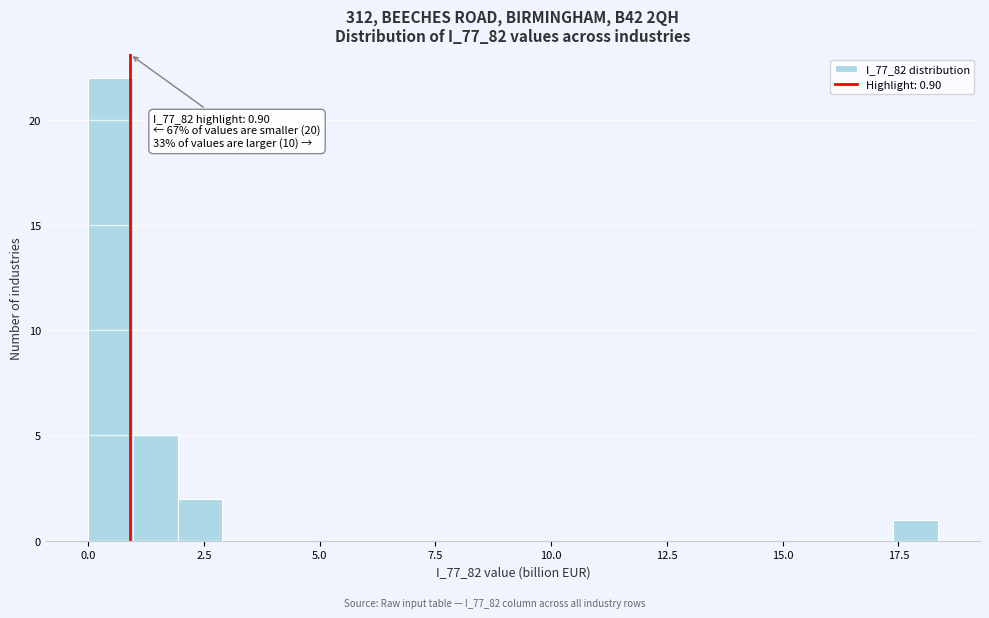

Read against the x-axis, roughly where is the centre of the tallest bar?

0.5